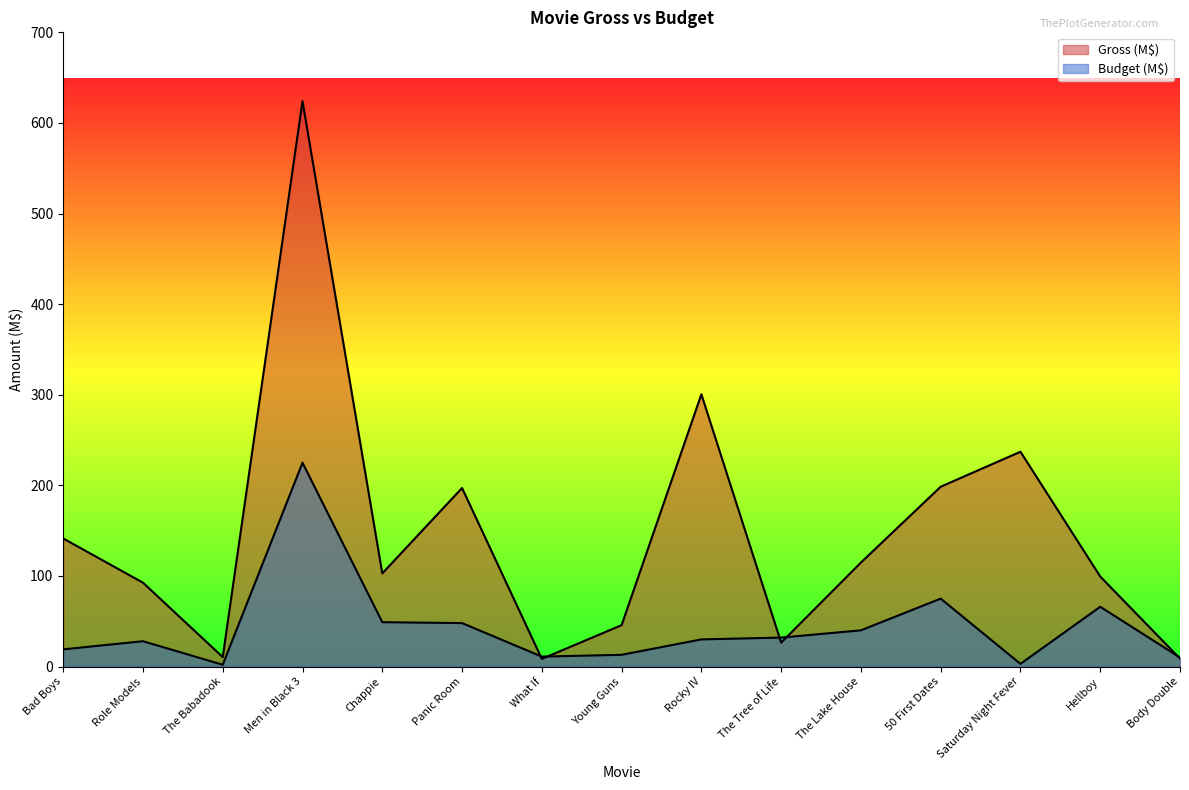

What is the smallest value displayed?

2.0